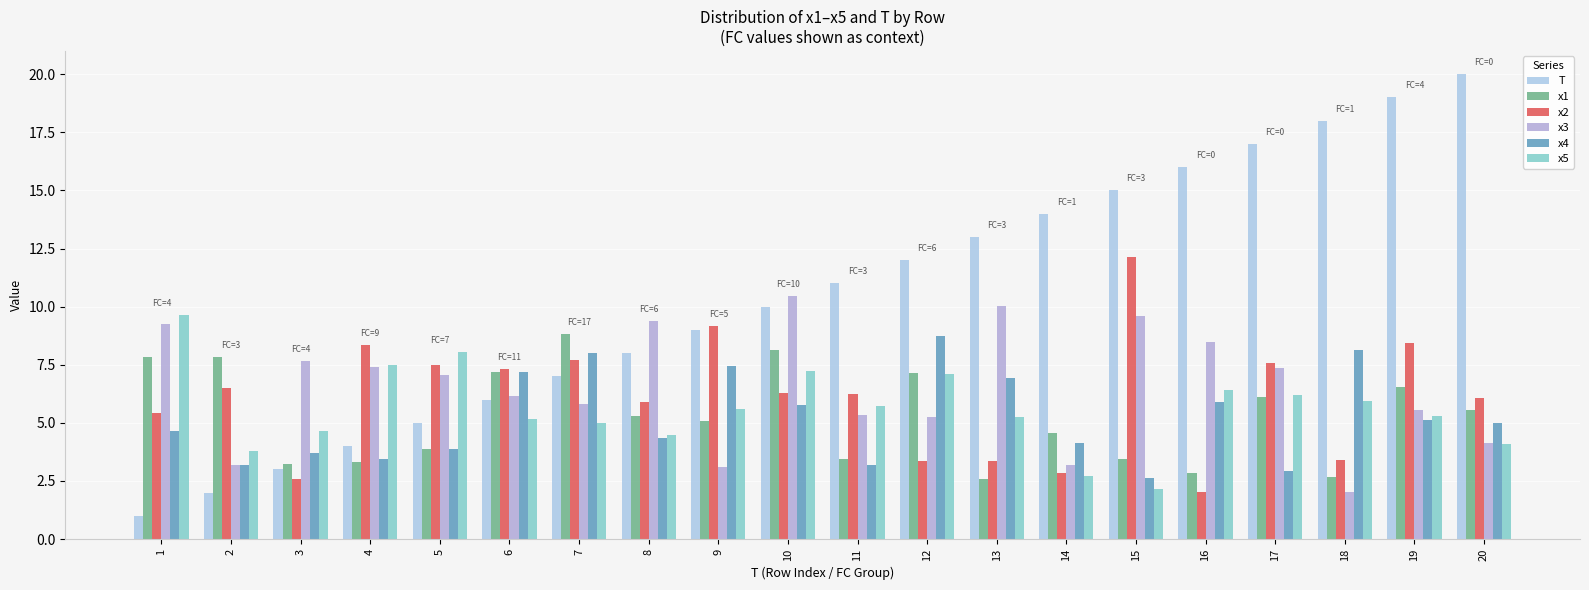

How many groups of bars are there?

20